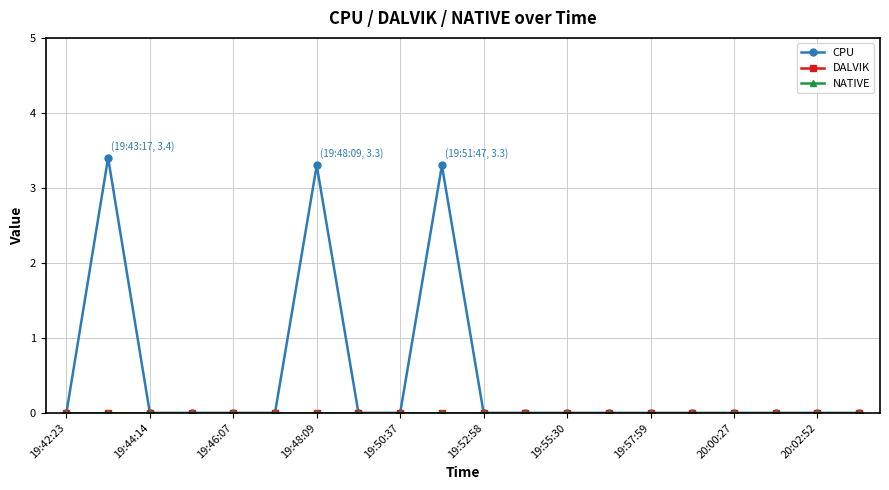

Is this an area chart (filled region under the line)?

No